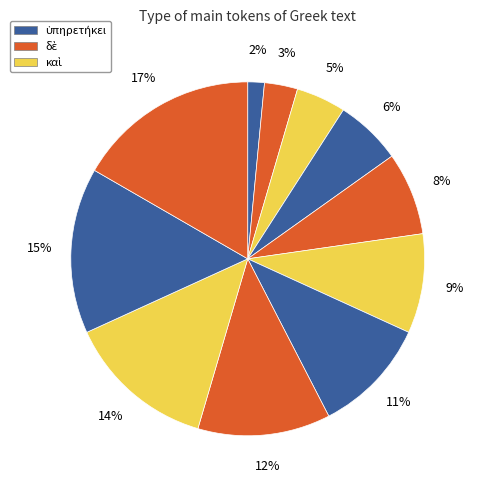

How many segments does this pie chart have?

11